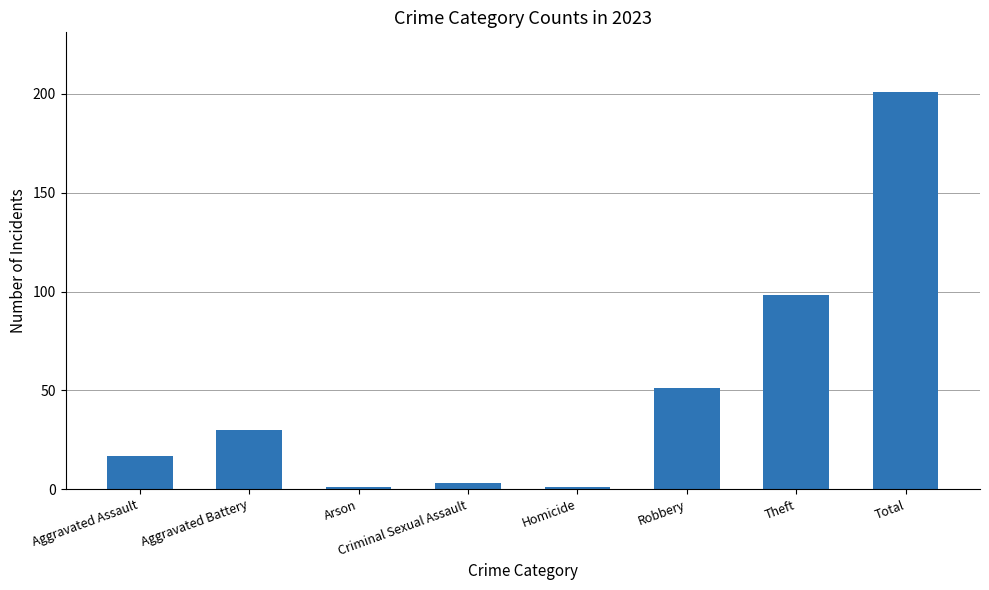

What position from the left is Robbery?

6